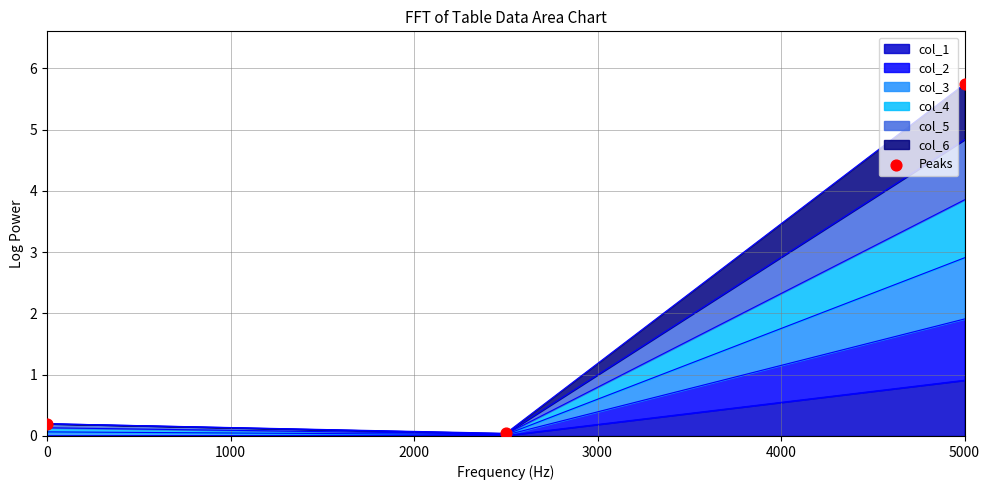

Is it true that col_1 equals 1.6 at 5000?

False